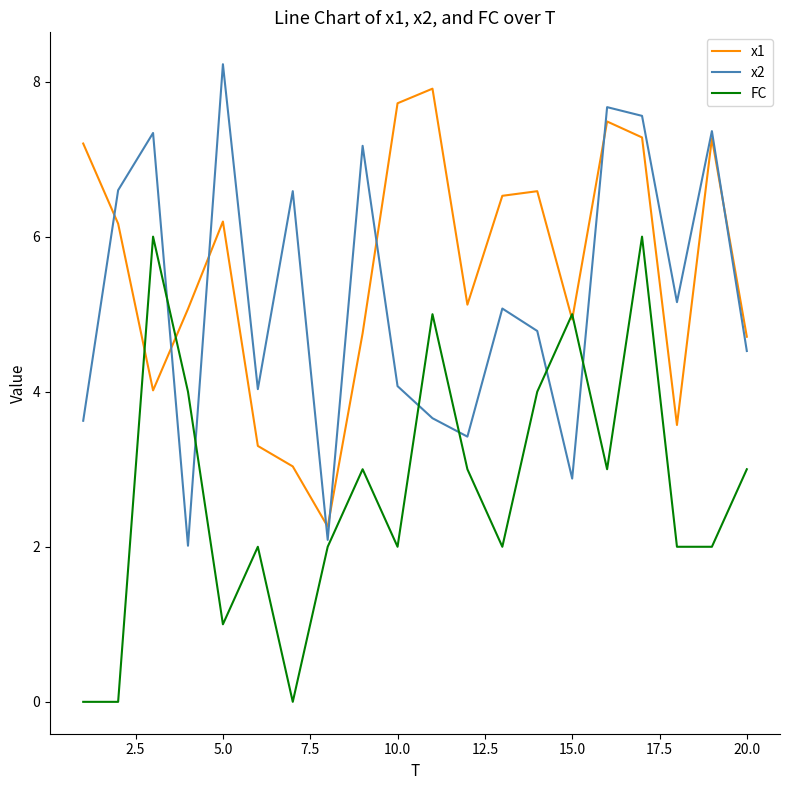

Which series has the largest total across all categories?

x1